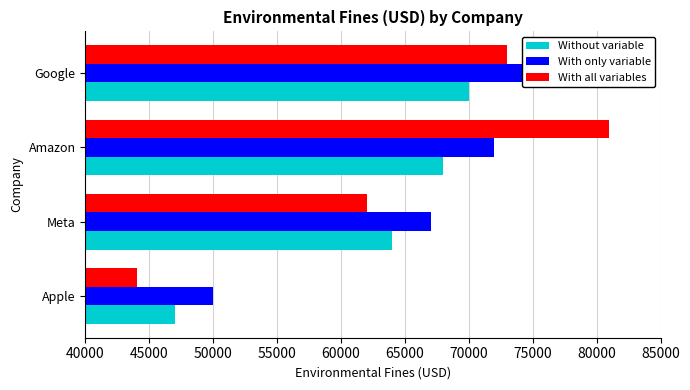

Read the With all variables value at Google.

73000